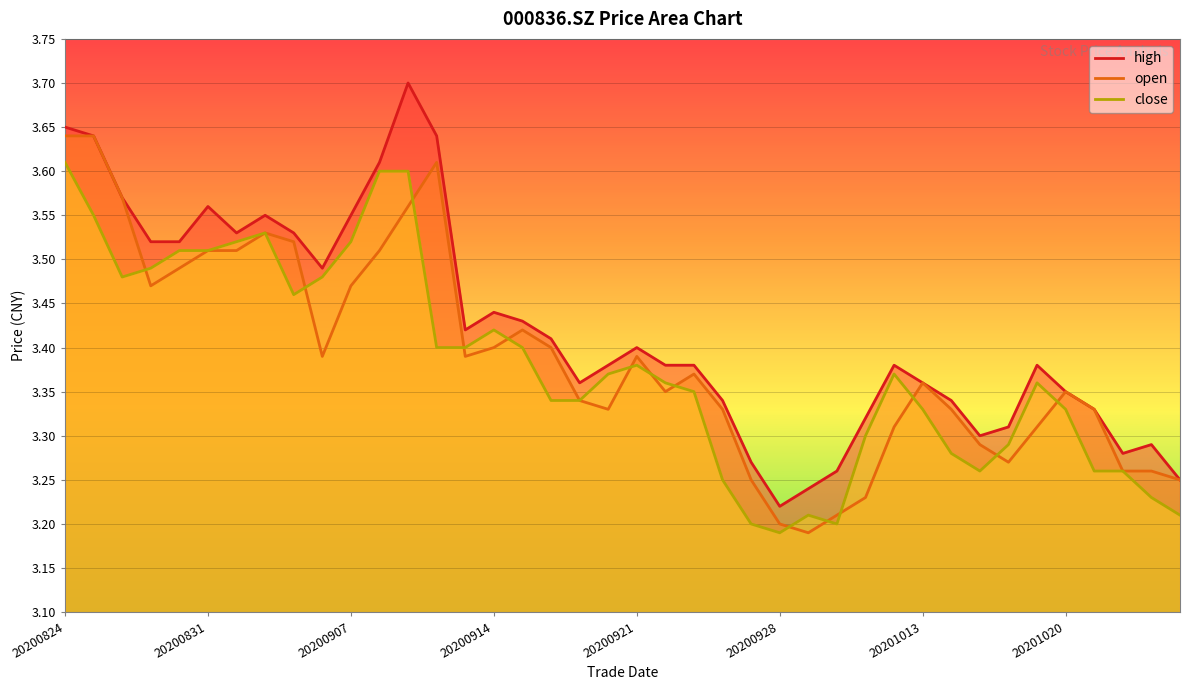

Reading left to right, transcribe all the data shown in this chart.

high: 3.6	3.6	3.6	3.5	3.5	3.6	3.5	3.5	3.5	3.5	3.5	3.6	3.7	3.6	3.4	3.4	3.4	3.4	3.4	3.4	3.4	3.4	3.4	3.3	3.3	3.2	3.2	3.3	3.3	3.4	3.4	3.3	3.3	3.3	3.4	3.4	3.3	3.3	3.3	3.2
open: 3.6	3.6	3.6	3.5	3.5	3.5	3.5	3.5	3.5	3.4	3.5	3.5	3.6	3.6	3.4	3.4	3.4	3.4	3.3	3.3	3.4	3.4	3.4	3.3	3.2	3.2	3.2	3.2	3.2	3.3	3.4	3.3	3.3	3.3	3.3	3.4	3.3	3.3	3.3	3.2
close: 3.6	3.5	3.5	3.5	3.5	3.5	3.5	3.5	3.5	3.5	3.5	3.6	3.6	3.4	3.4	3.4	3.4	3.3	3.3	3.4	3.4	3.4	3.4	3.2	3.2	3.2	3.2	3.2	3.3	3.4	3.3	3.3	3.3	3.3	3.4	3.3	3.3	3.3	3.2	3.2